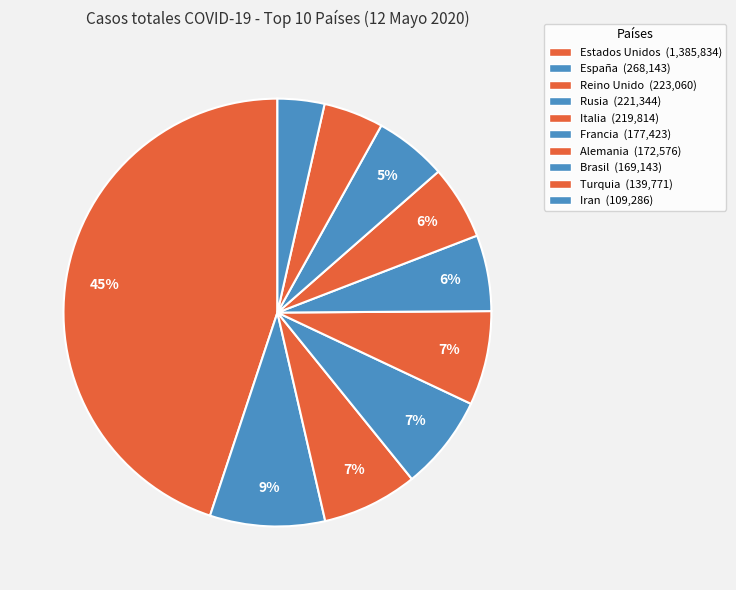

What is the largest slice in the pie chart?

Estados Unidos